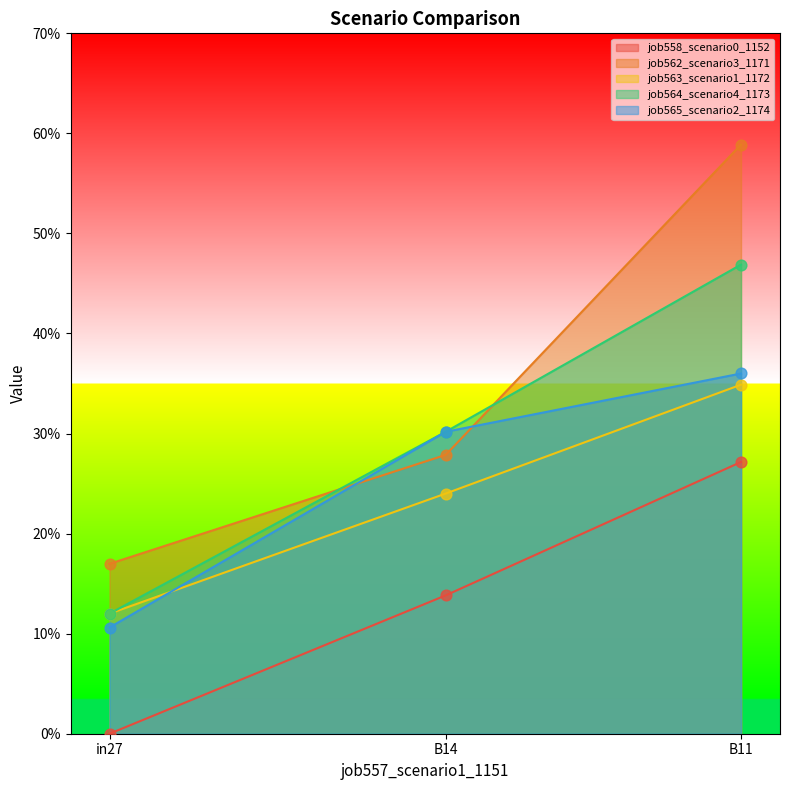

Which series has the widest spread of Y values?

job562_scenario3_1171